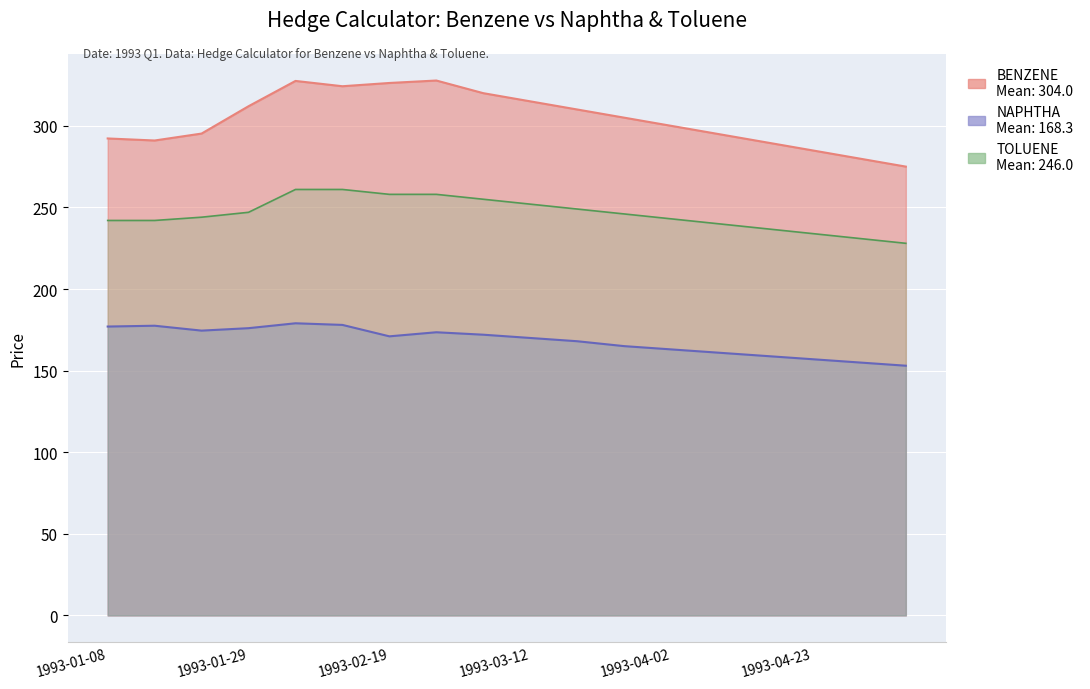

Which series has the largest total across all categories?

BENZENE